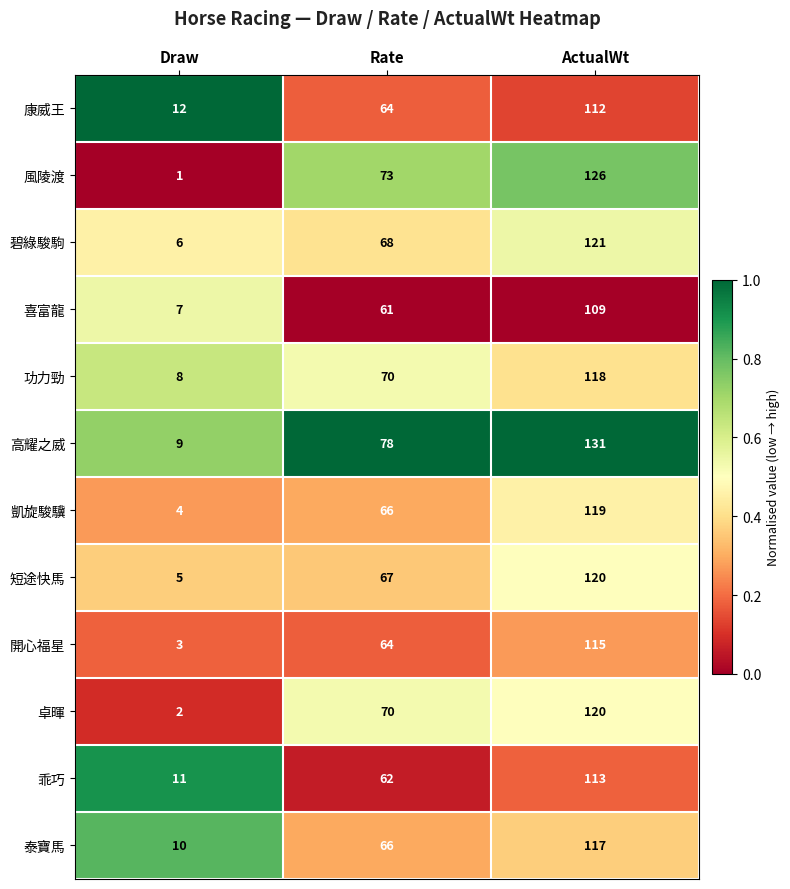

Which series changed the most between Draw and ActualWt?

風陵渡